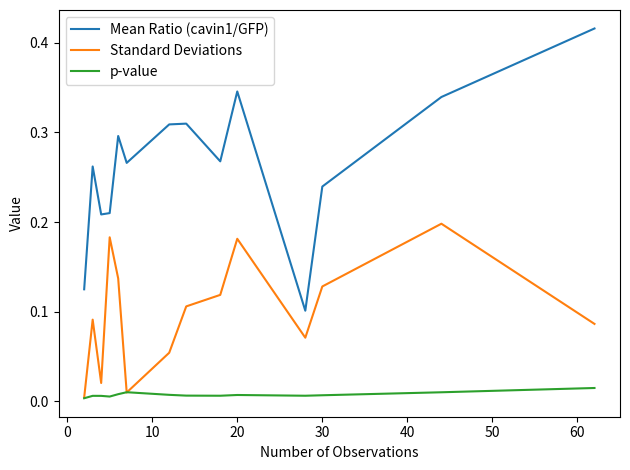

Which series has the widest spread of values?

Mean Ratio (cavin1/GFP)